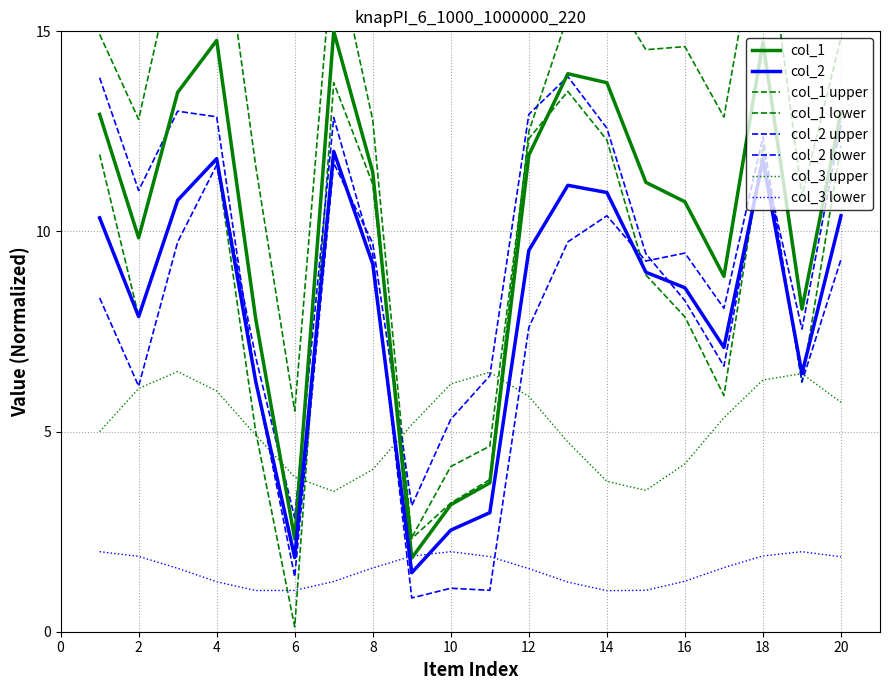

List the labels in order of col_1 value, largest first.

7, 4, 18, 13, 14, 3, 20, 1, 12, 8, 15, 16, 2, 17, 19, 5, 11, 10, 6, 9